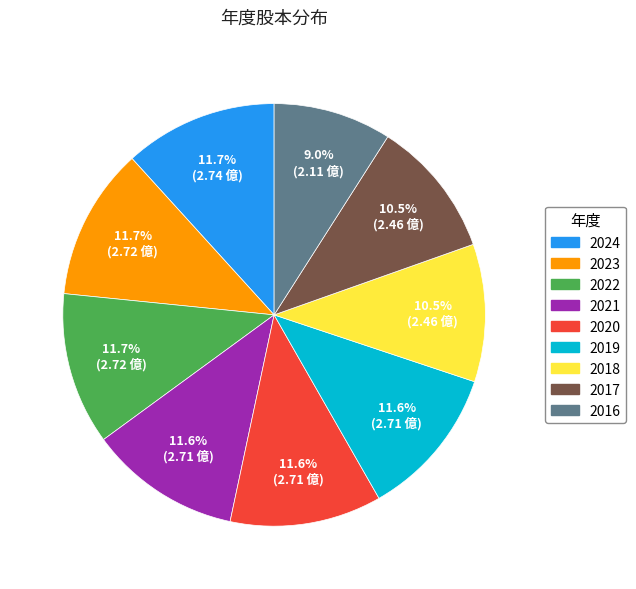

Combined, do 2022 and 2021 account for over 50%?

No